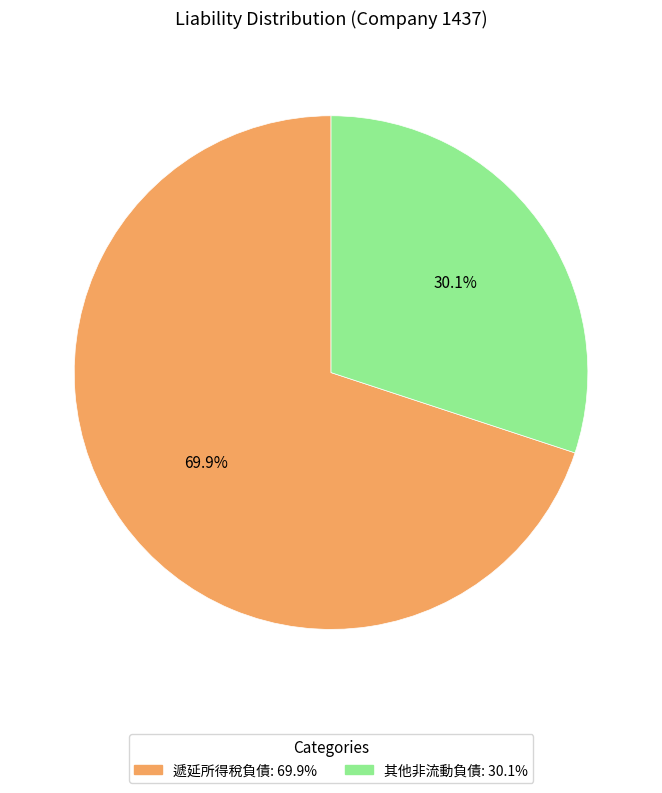

Is there any slice that represents more than half of the pie?

Yes